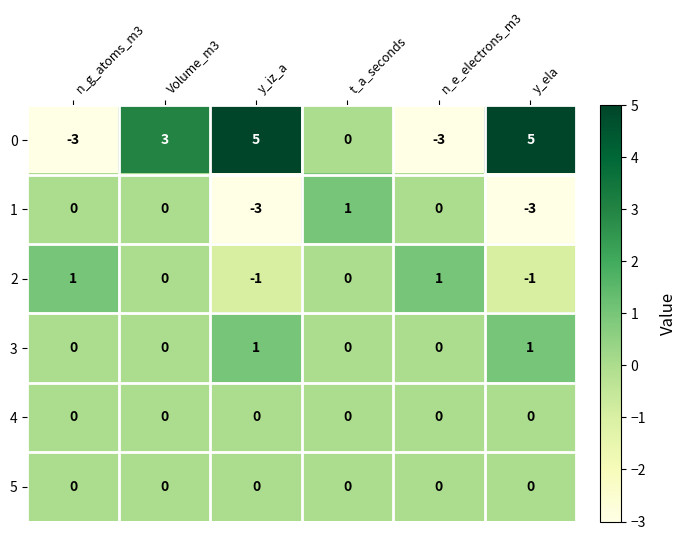

Count the 0 values in the range -3 to 5.

6